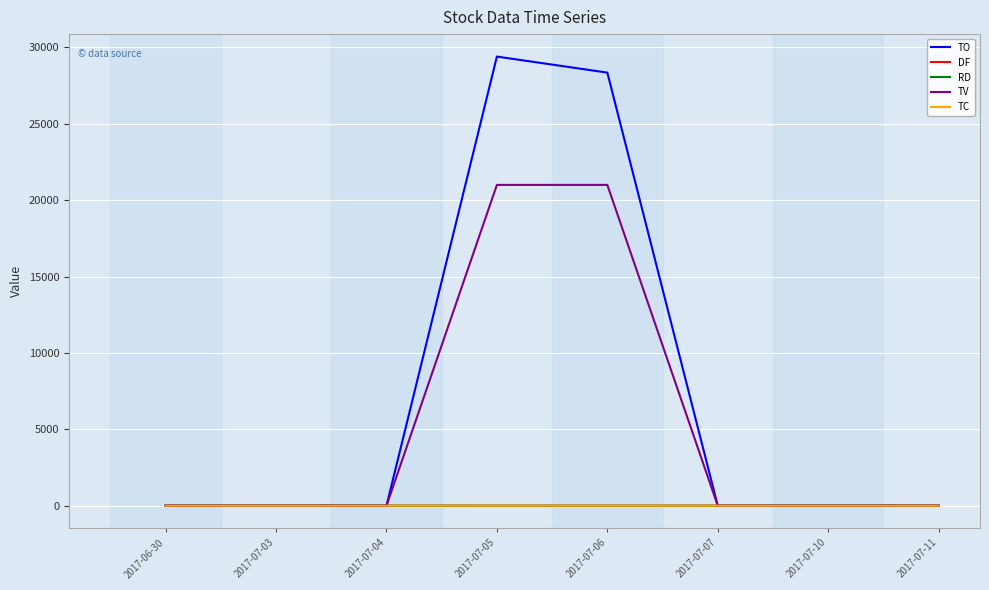

True or false: TV has a value of 21000.0 at 2017-07-06.

True